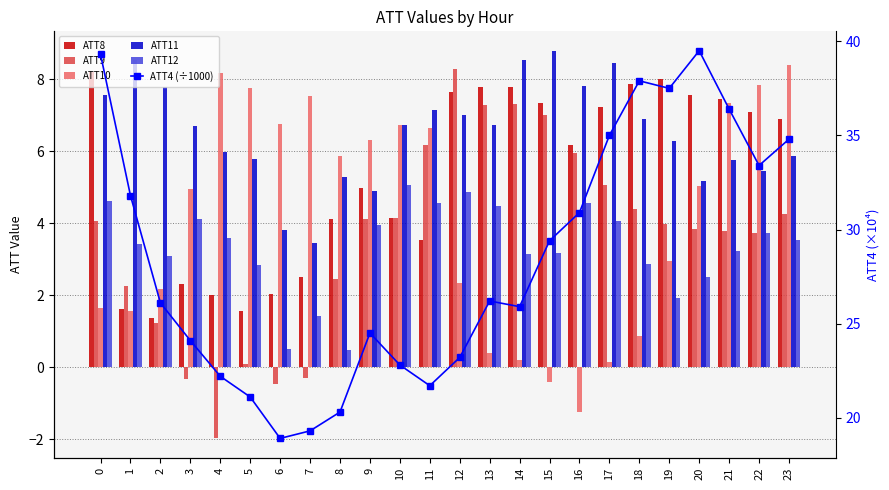

How many series are shown in this chart?

6